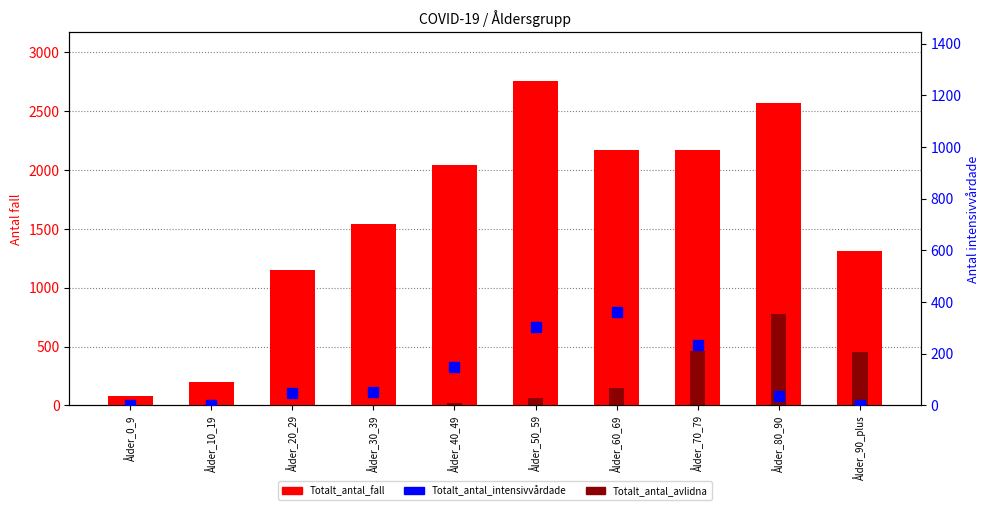

What is the difference between the highest and lowest values at Ålder_50_59?

2693